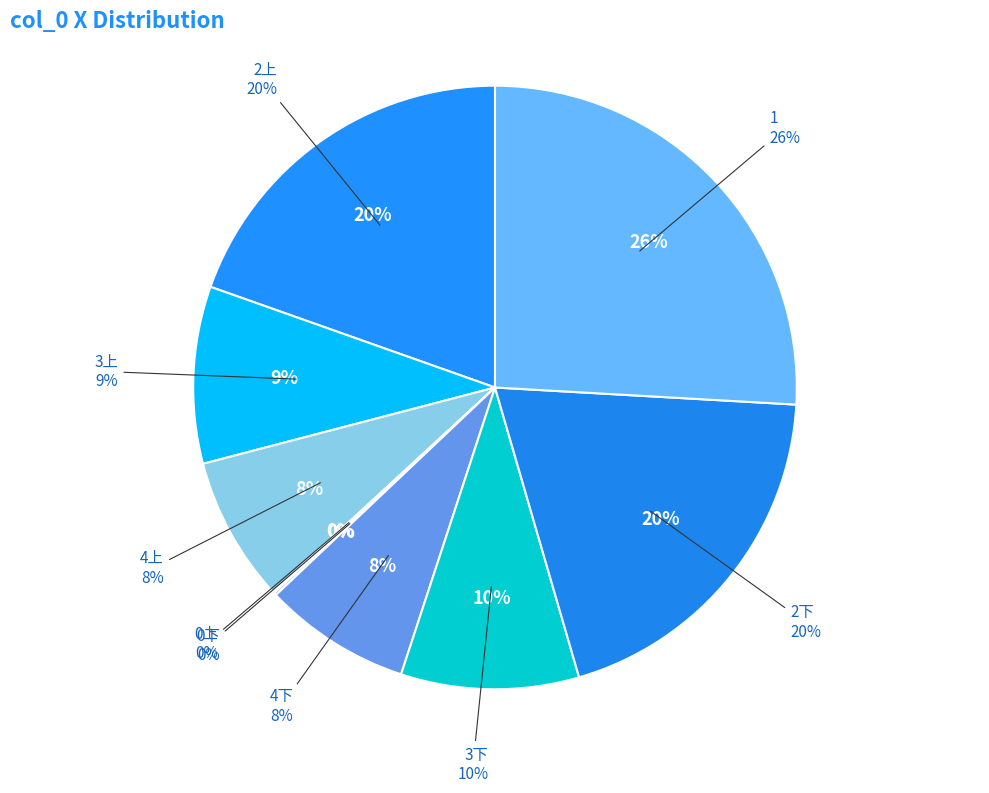

What is the largest slice in the pie chart?

1